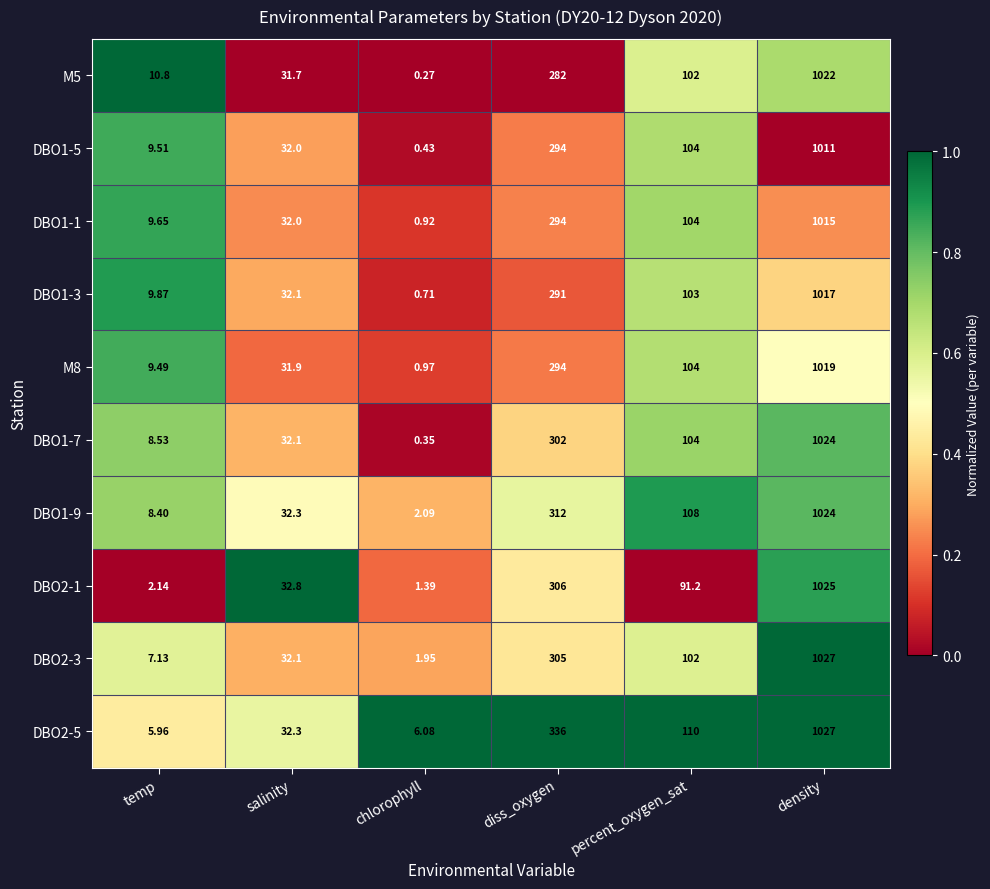

Rank the categories by DBO1-3 value from lowest to highest.

chlorophyll, temp, salinity, percent_oxygen_sat, diss_oxygen, density